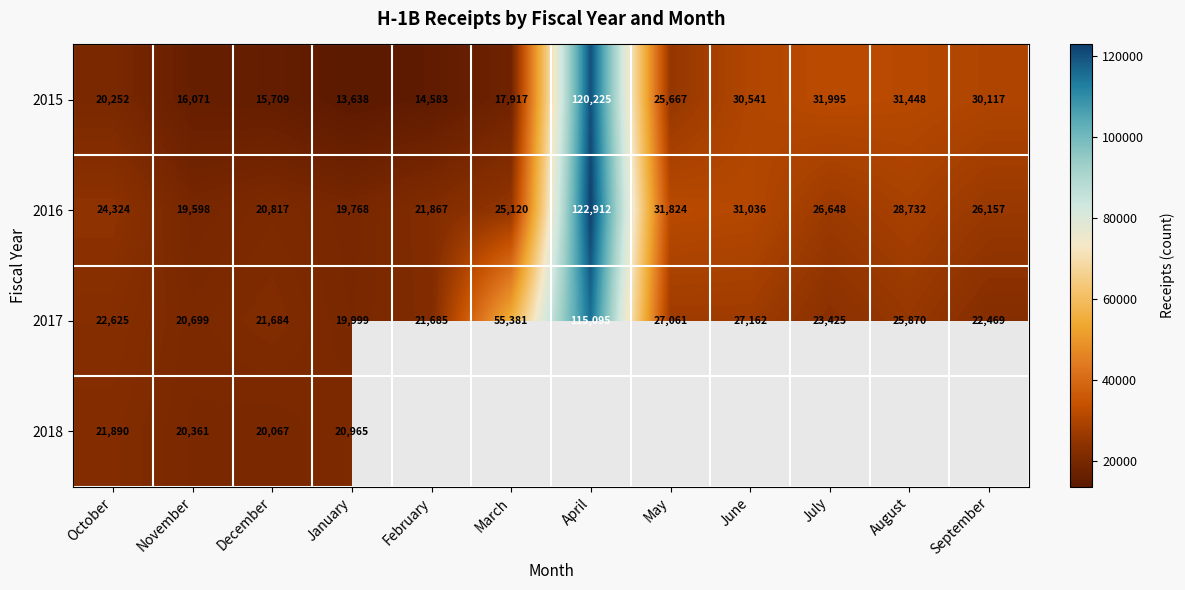

What is the sum of the 2015 values at May and September?

55784